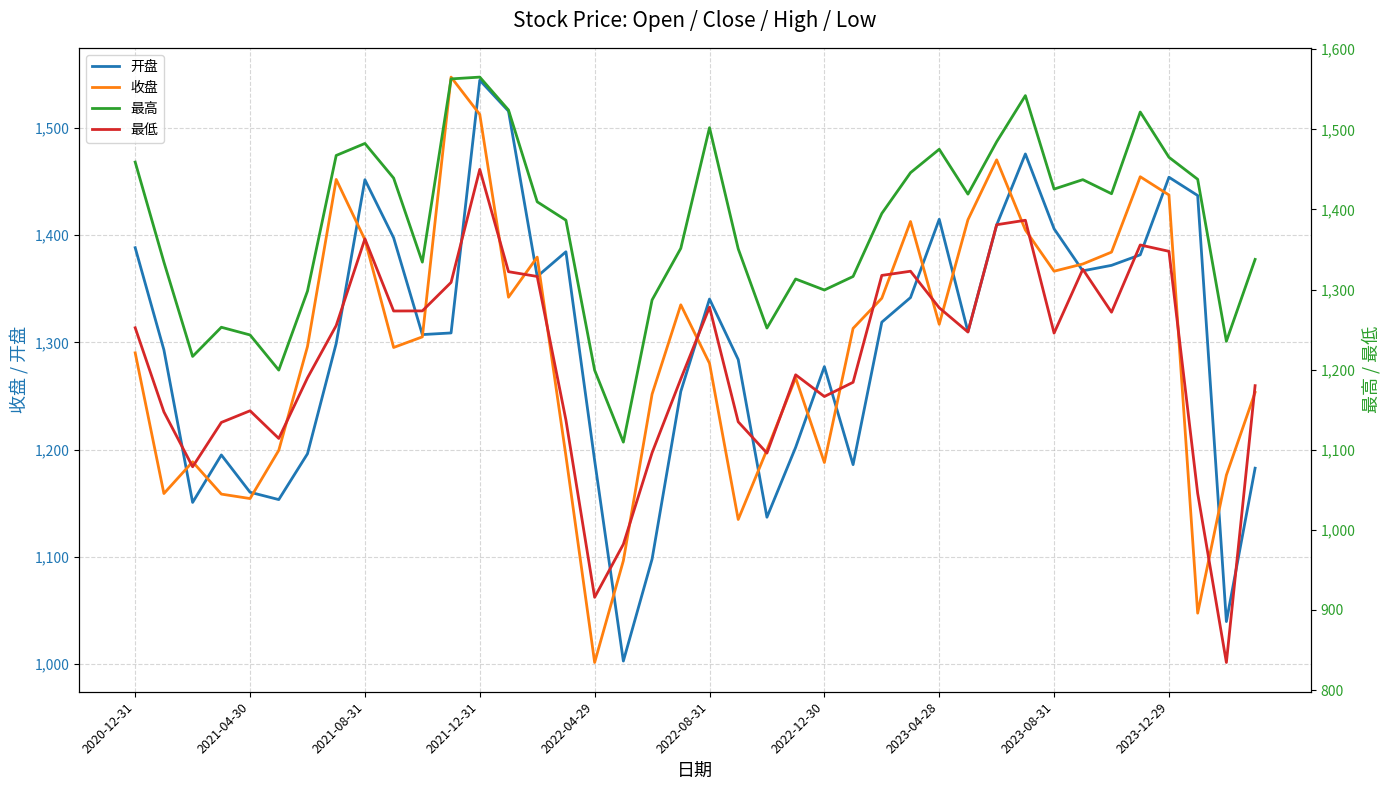

At which label does 收盘 reach its minimum?

2022-04-29